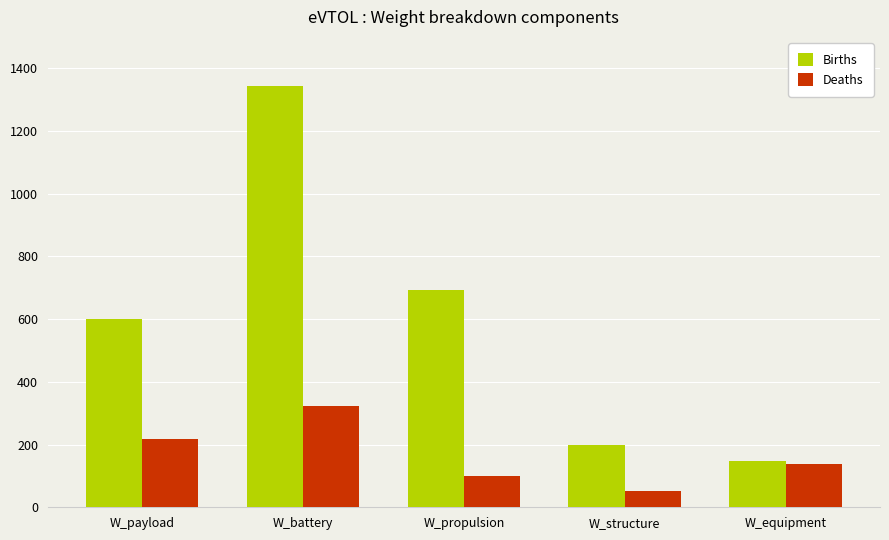

What is the greatest value displayed?

1341.9